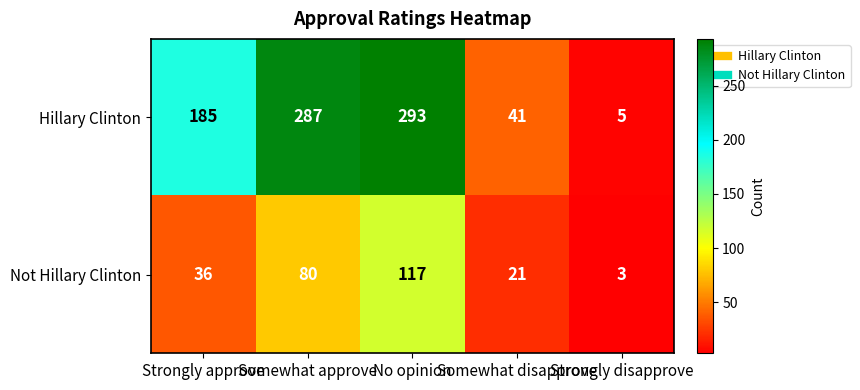

What is the sum of all Hillary Clinton values?

811